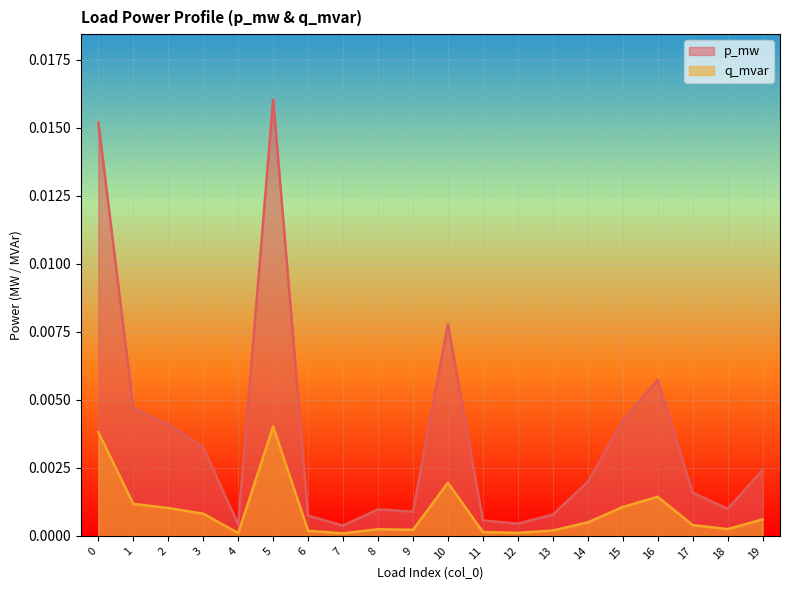

True or false: q_mvar has a value of 0.0 at 8.

False